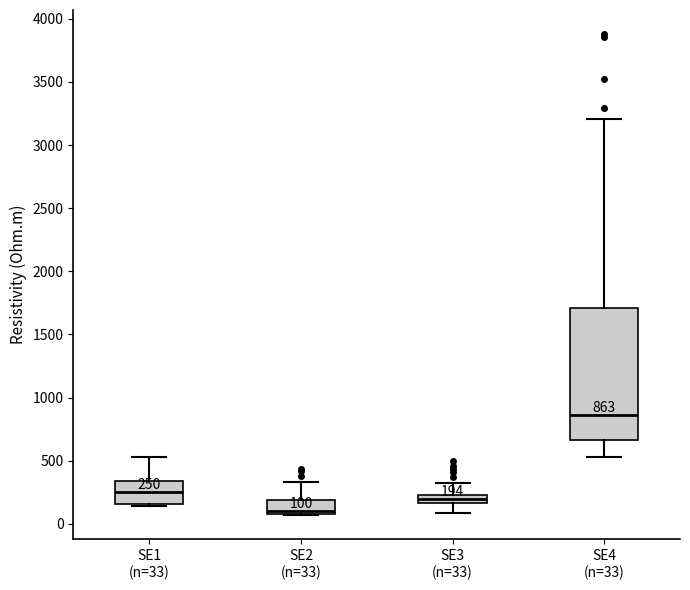

Comparing the boxes themselves (not the whiskers), which one is the tallest?

SE4 (n=33)